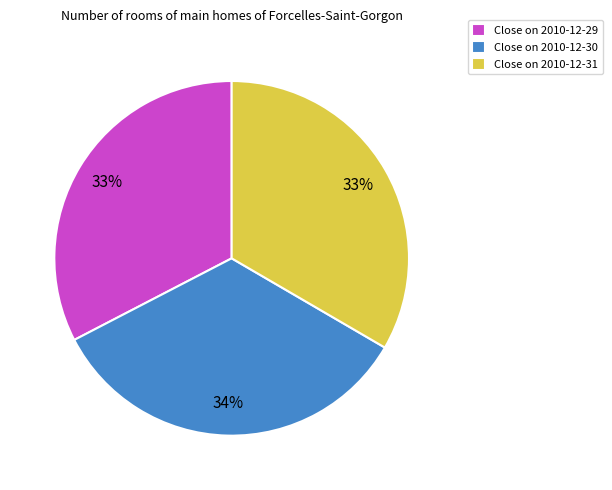

What is the ratio of the value at Close on 2010-12-30 to the value at Close on 2010-12-31?

1.0